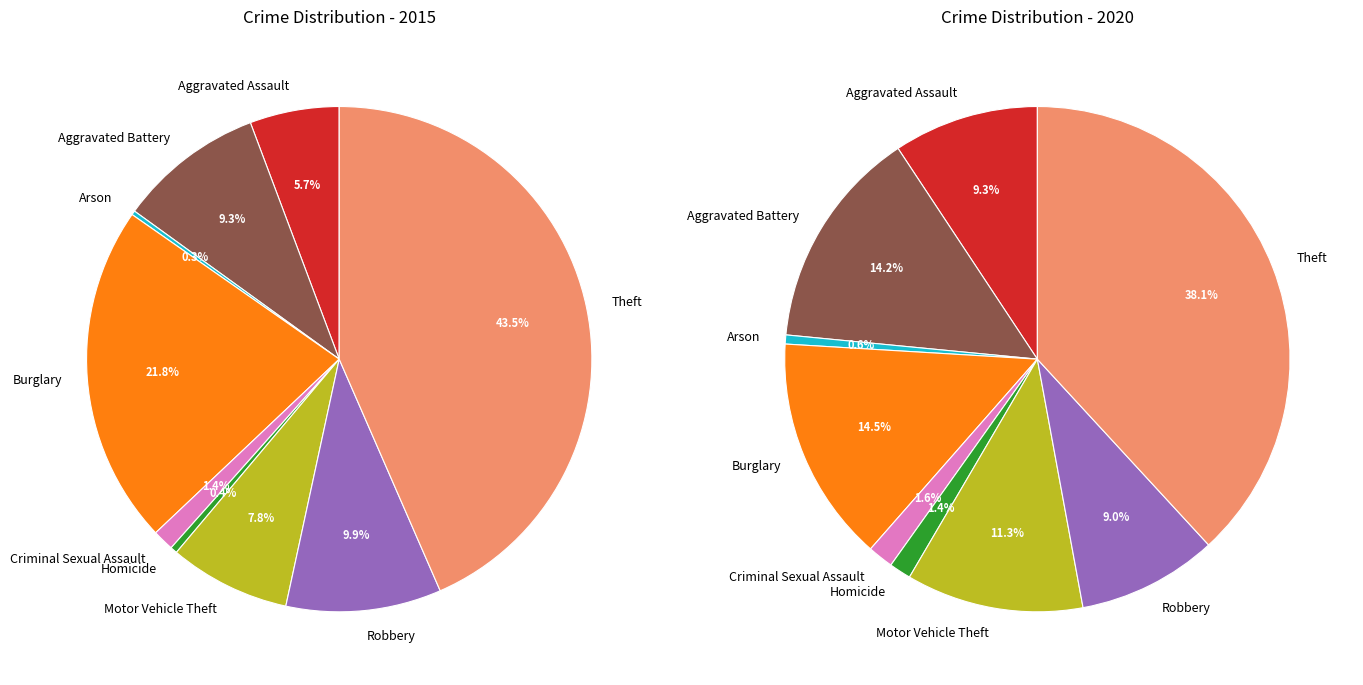

To the nearest percent, what is the difference between the 8 and 2 slice percentages?

43%